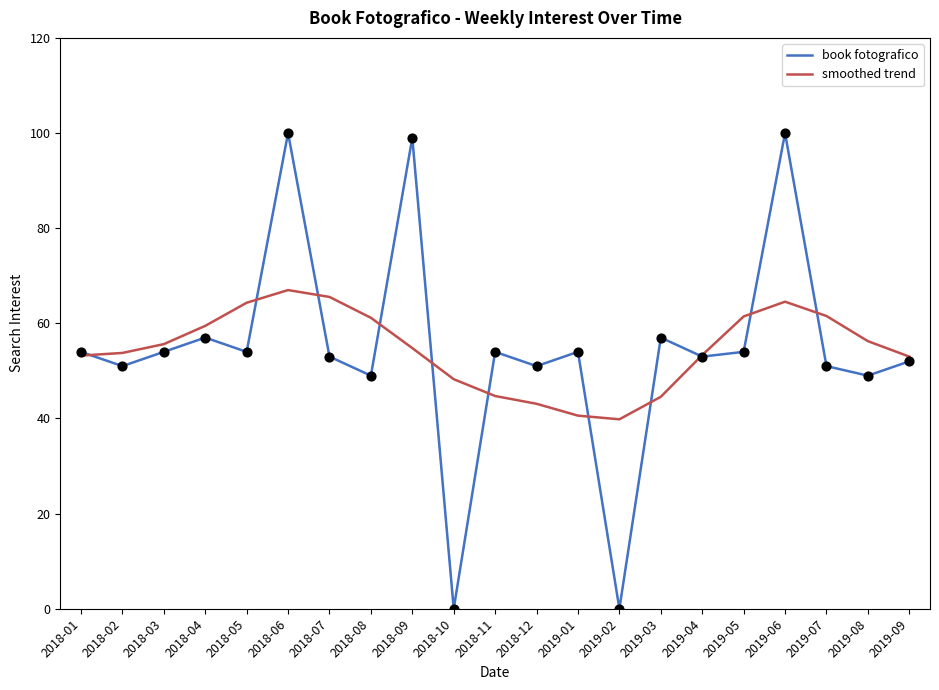

What is the total value across all series at 2018-06?

167.0